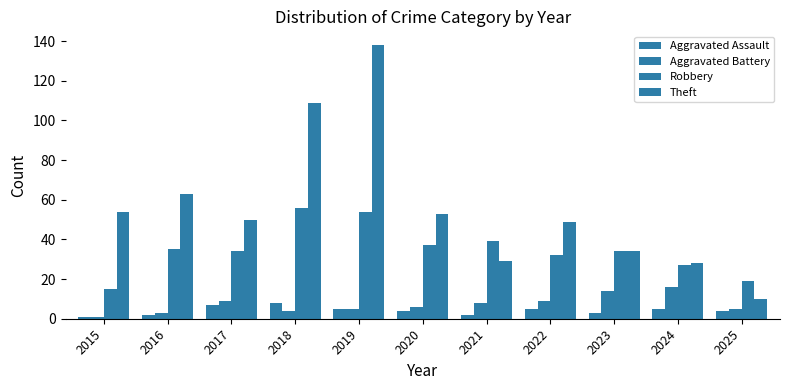

Count the number of data series in this chart.

4